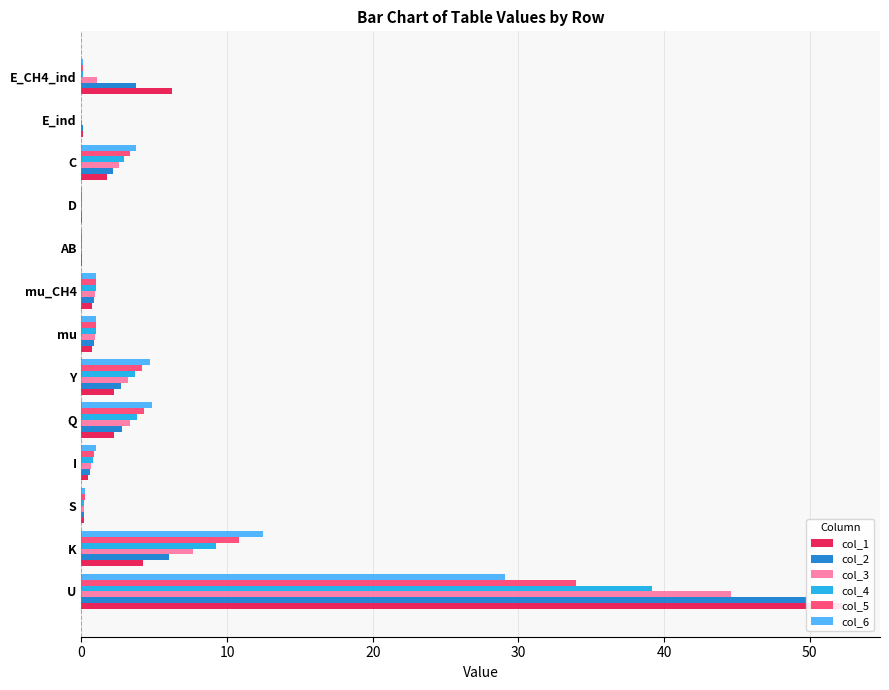

At how many categories does at least one series exceed 16?

1